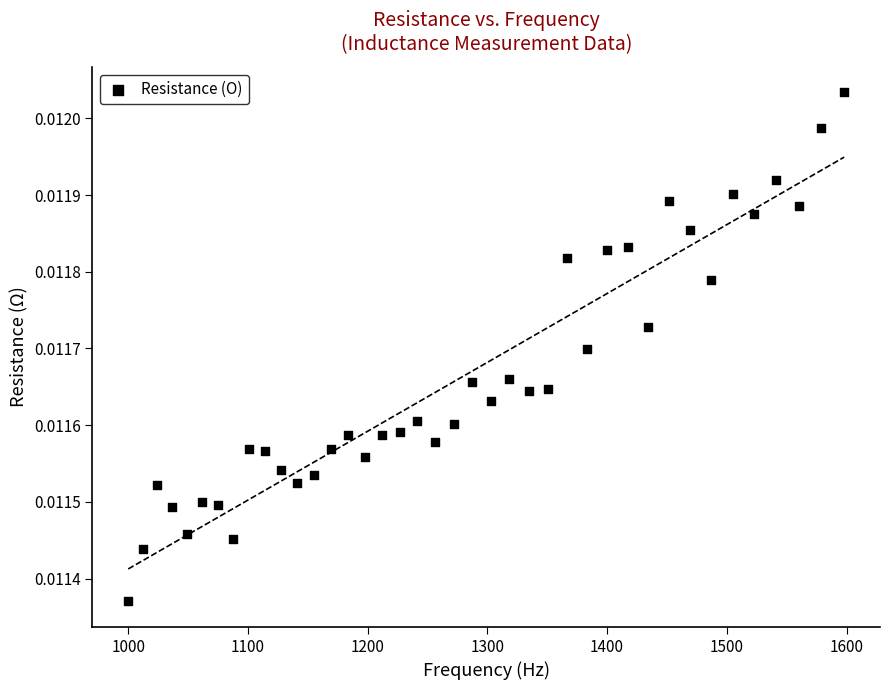

What is the range of X values (max minus min)?

598.0